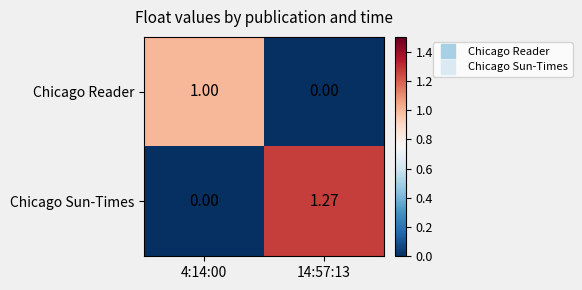

Count the number of categories in the chart.

2